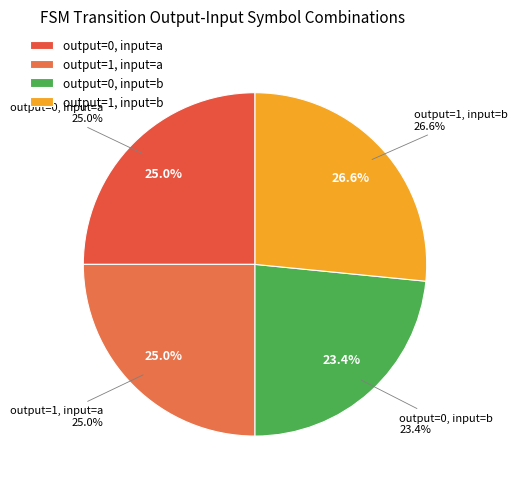

To the nearest percent, what is the average slice percentage?

25%